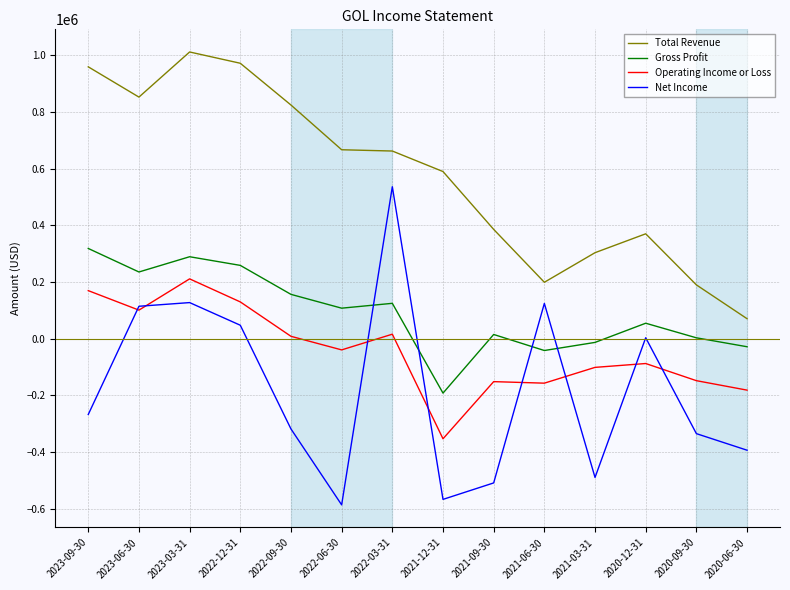

Which series has the largest total across all categories?

Total Revenue